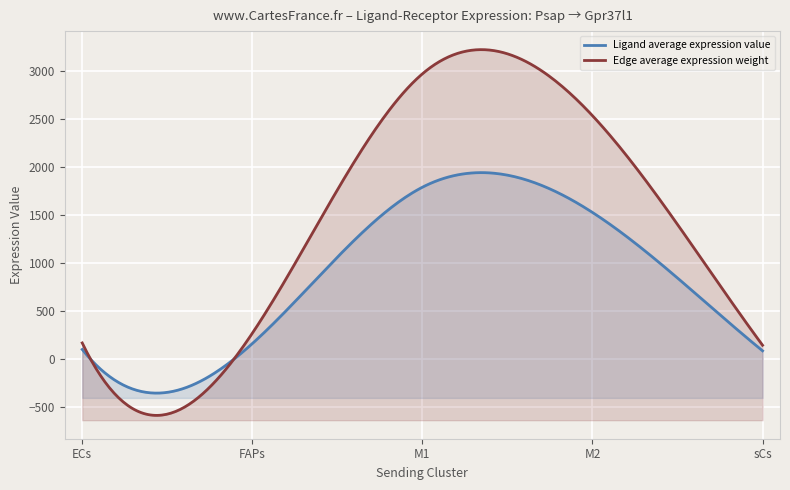

What is the difference between the maximum and minimum values in the Ligand average expression value series?

1702.4